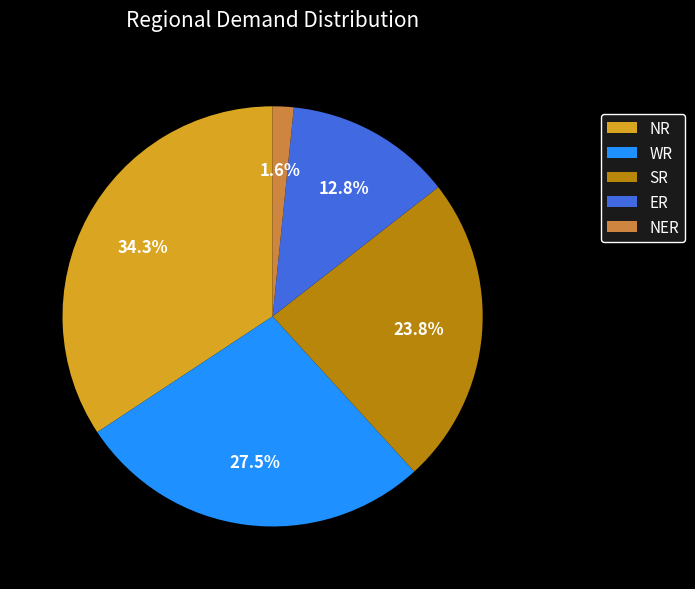

To the nearest percent, what is the average slice percentage?

20%